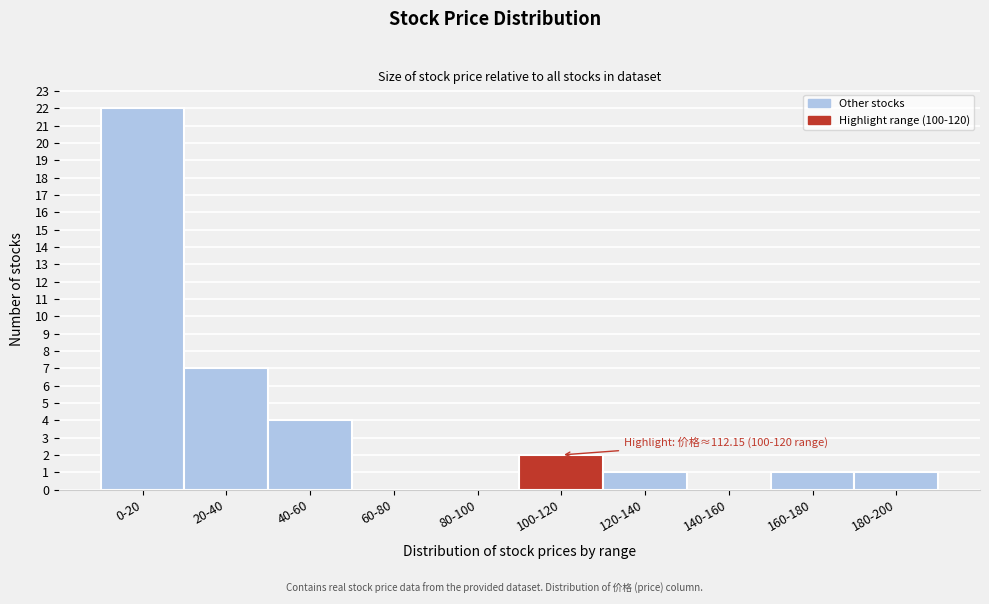

Reading left to right, what are all the values shown in this chart?

0-20=22	20-40=7	40-60=4	60-80=0	80-100=0	100-120=2	120-140=1	140-160=0	160-180=1	180-200=1